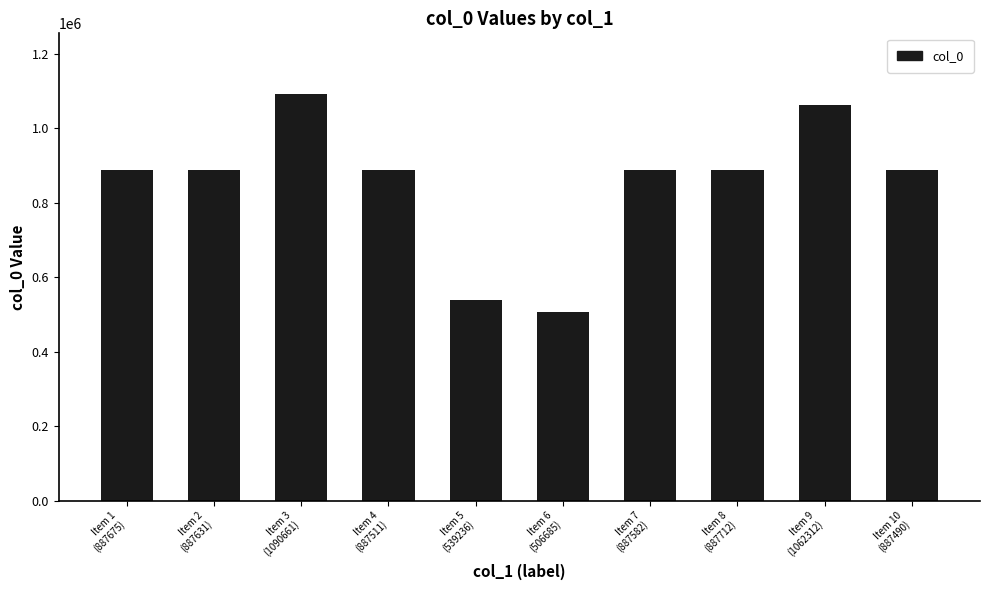

What position from the left is Item 9
(1062312)?

9